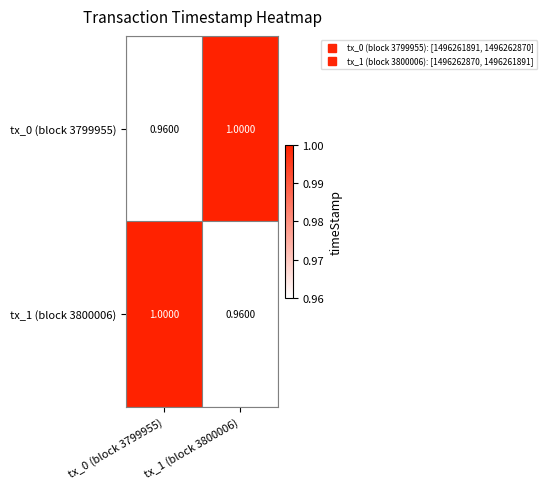

Count the number of data series in this chart.

2